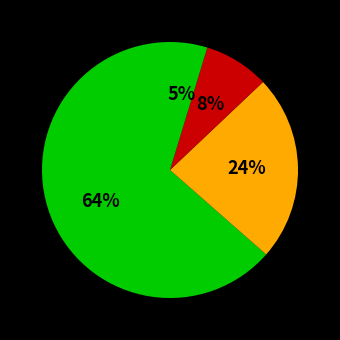

How many slices are in this pie chart?

4